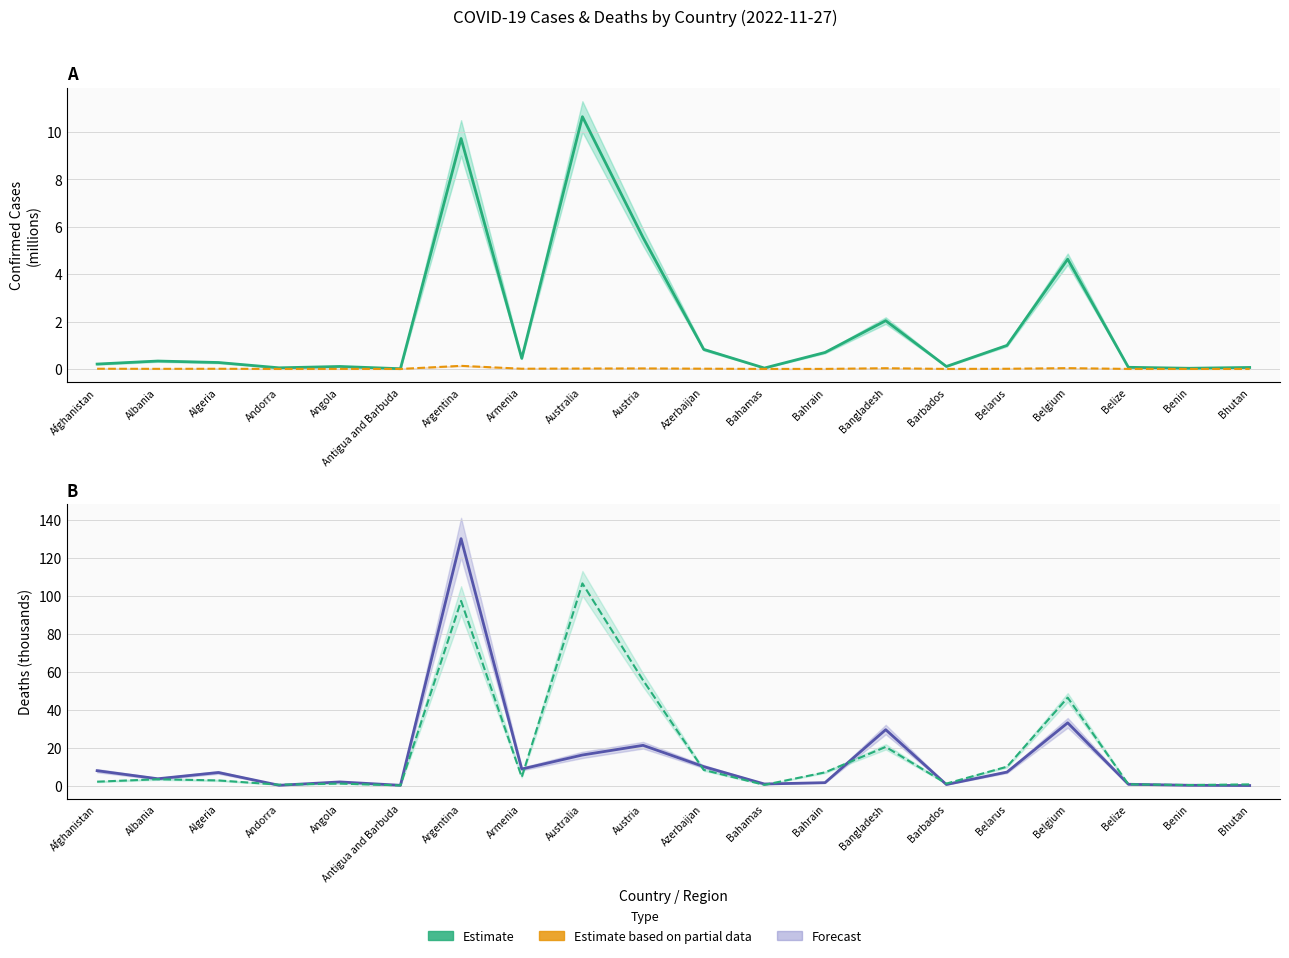

Rank the categories by Deaths (Partial) value from highest to lowest.

Argentina, Belgium, Bangladesh, Austria, Australia, Azerbaijan, Armenia, Afghanistan, Belarus, Algeria, Albania, Angola, Bahrain, Bahamas, Belize, Barbados, Benin, Andorra, Antigua and Barbuda, Bhutan